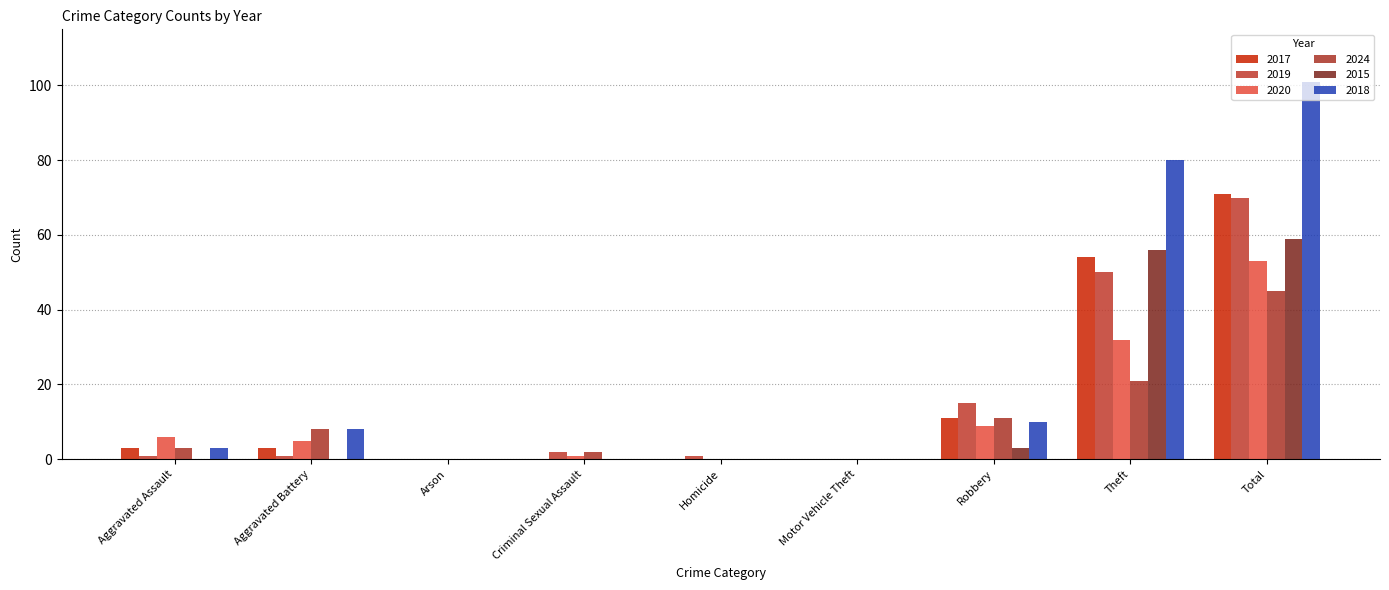

How many groups of bars are there?

9